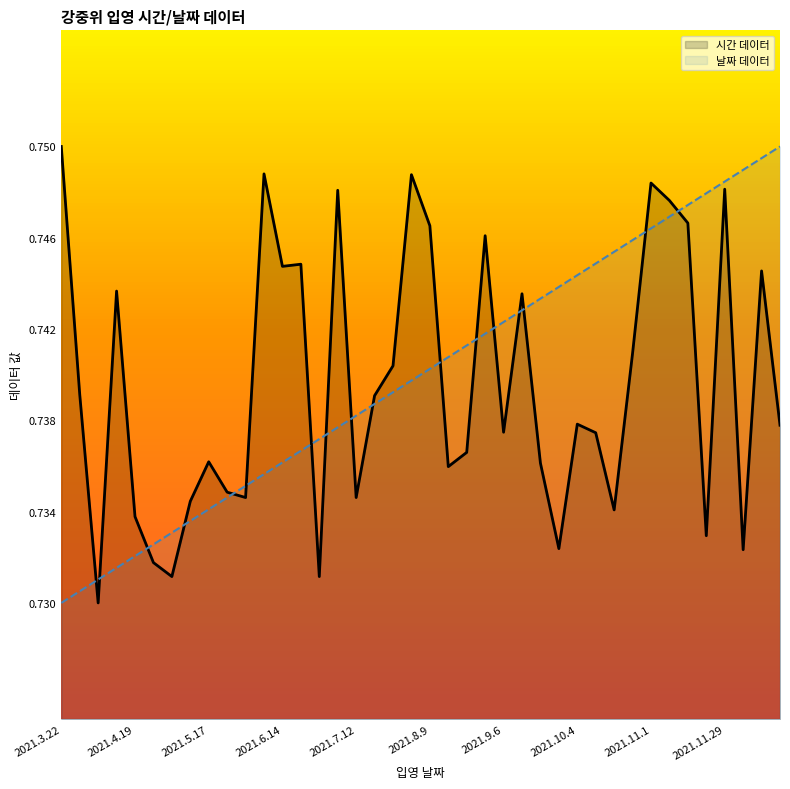

At how many categories does at least one series exceed 0?

40